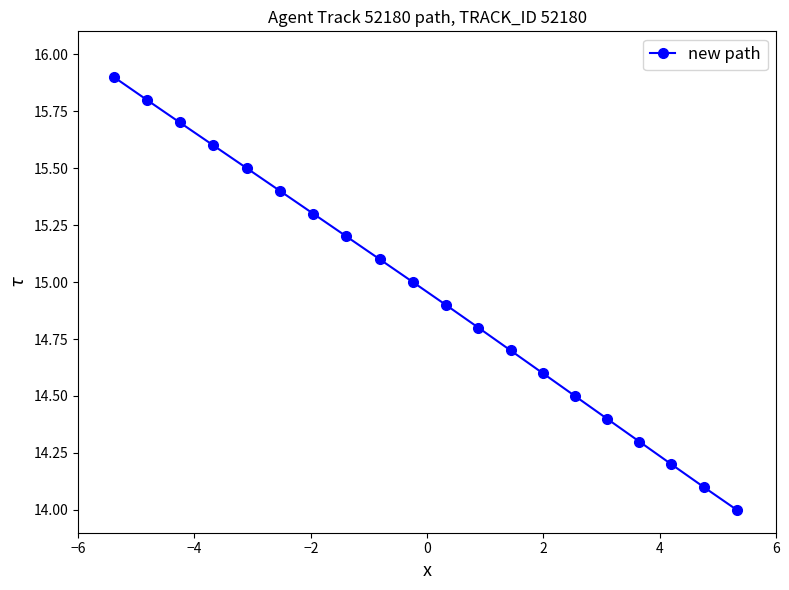

What is the value of the 7th point from the left?

15.3